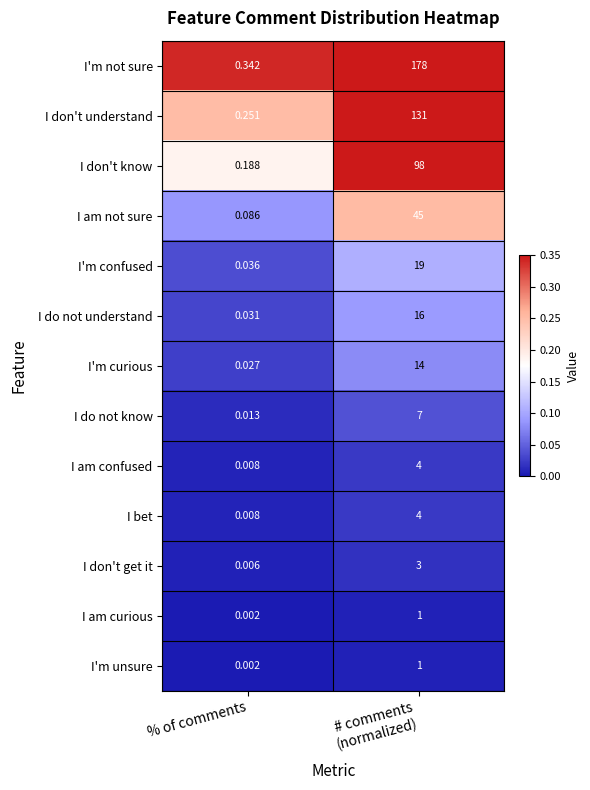

At which label is I am not sure closest to 22?

% of comments